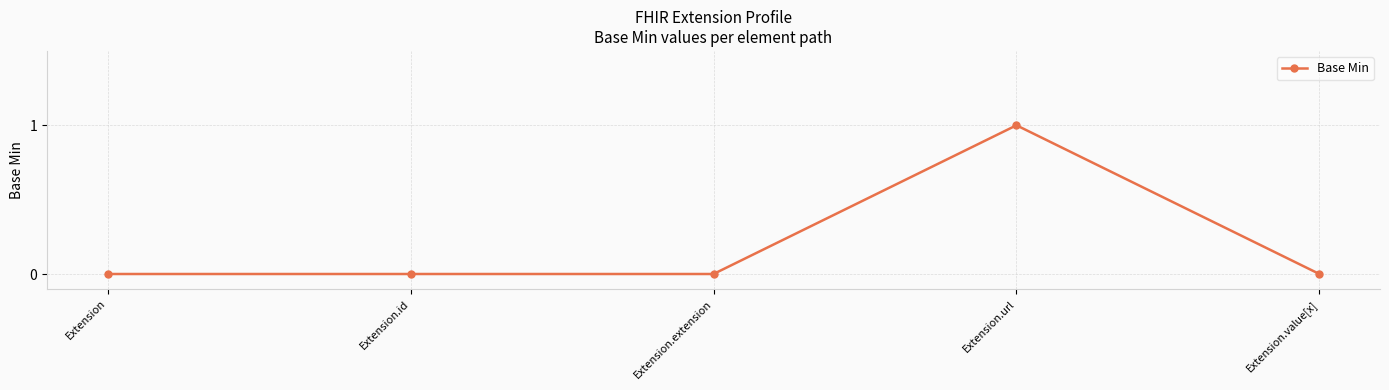

Is it true that the value at Extension.extension is 0?

True